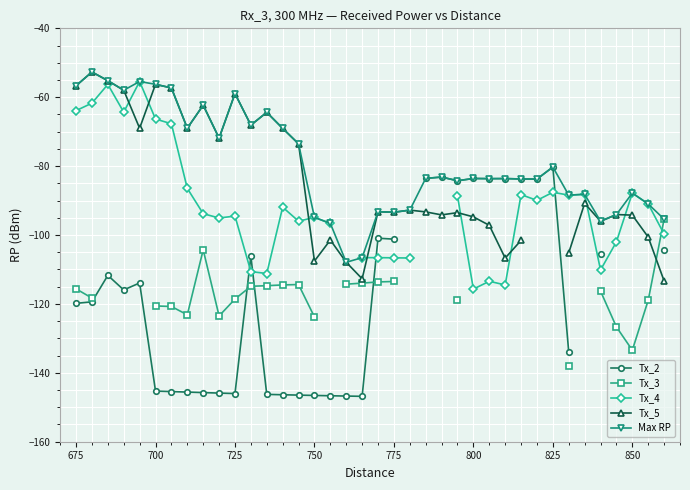

How many data points does each series have?

38